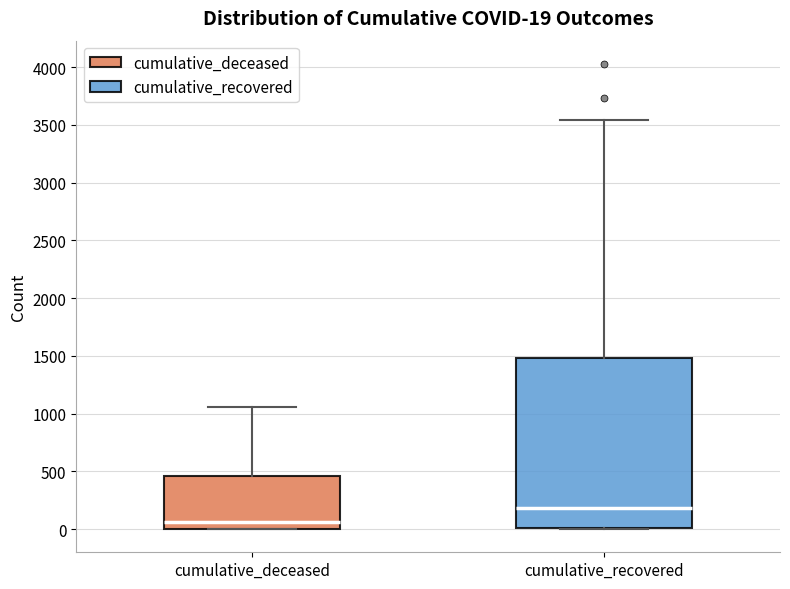

Which box is the tallest, from its lower edge to its upper edge?

cumulative_recovered